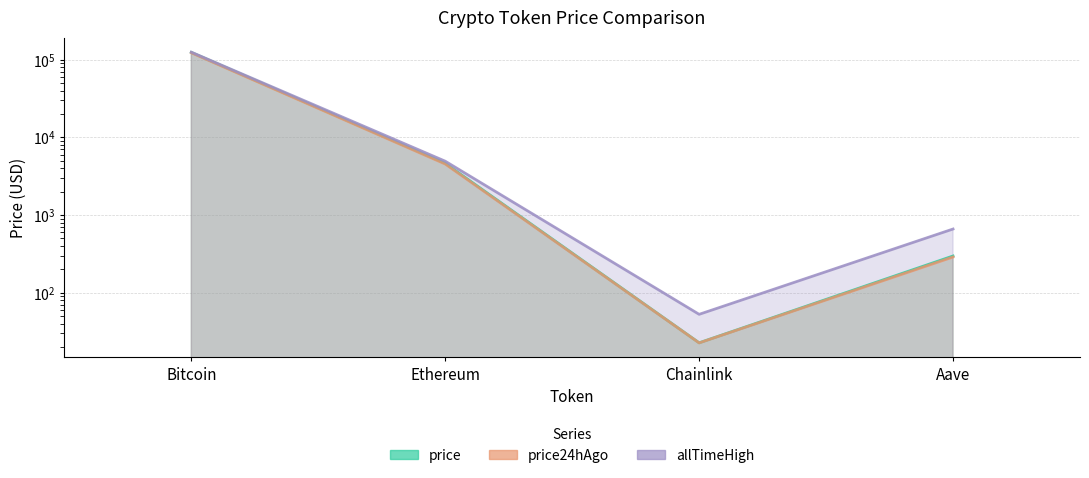

Which series has the widest spread of values?

allTimeHigh